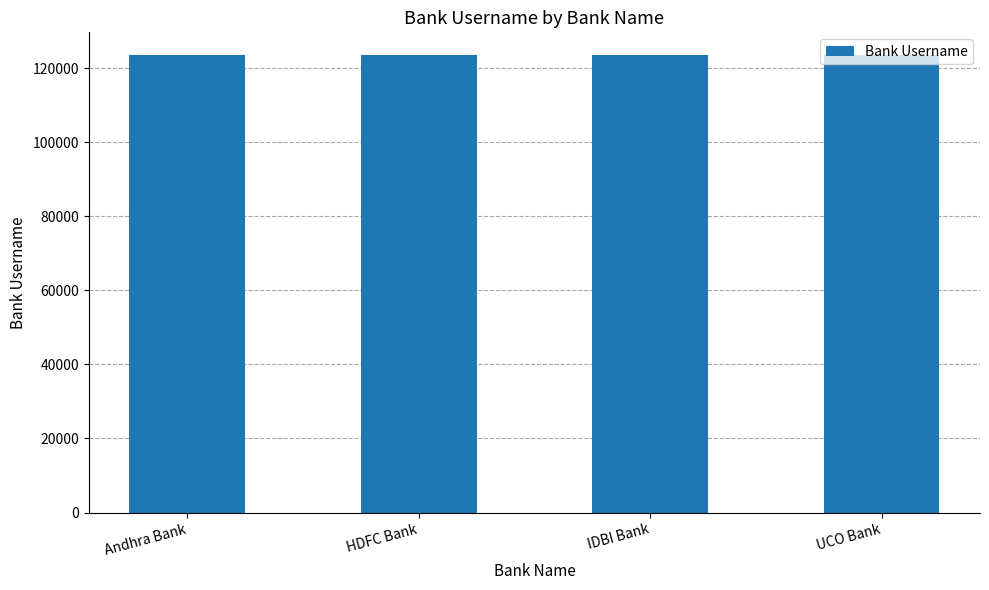

What is the approximate value at HDFC Bank?

123457